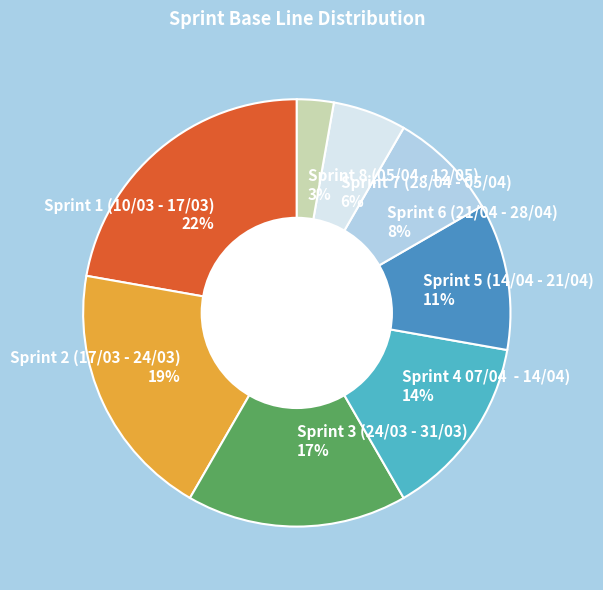

To the nearest percent, what is the combined percentage of Sprint 4 07/04 - 14/04) 14% and Sprint 3 (24/03 - 31/03) 17%?

31%